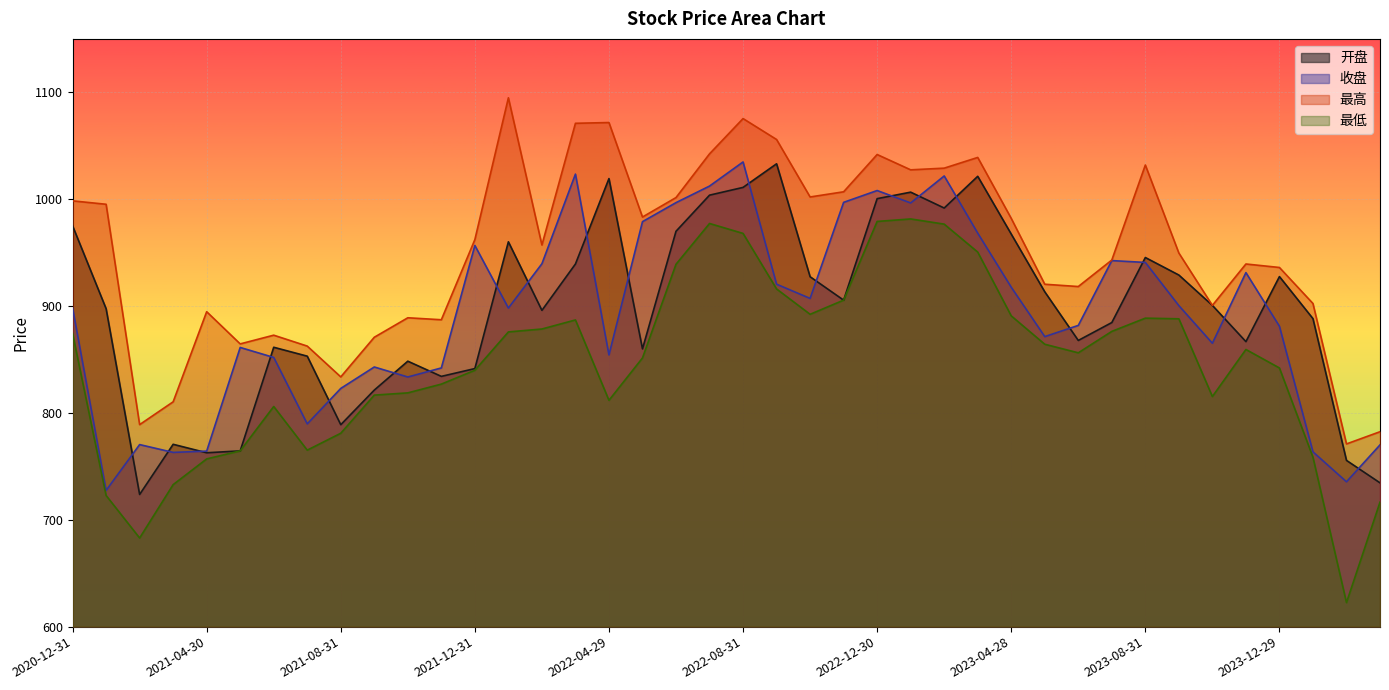

Is it true that 收盘 equals 996.5 at 2023-01-31?

True